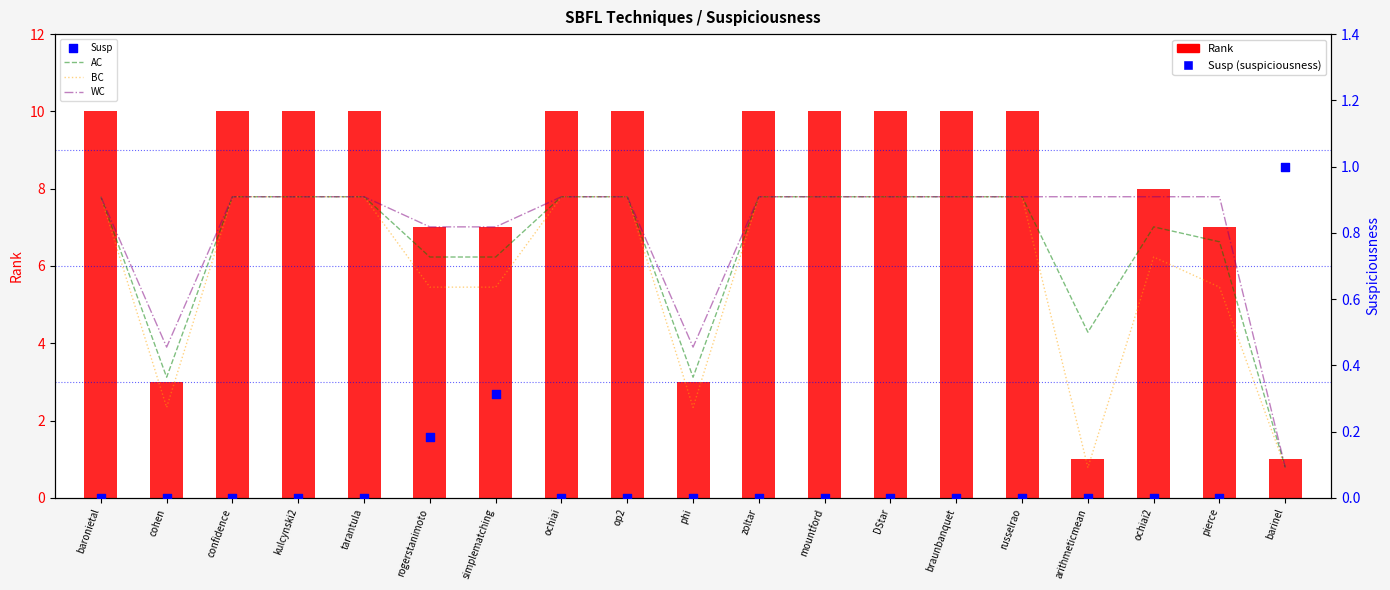

What is the total value across all series at ochiai?

12.7